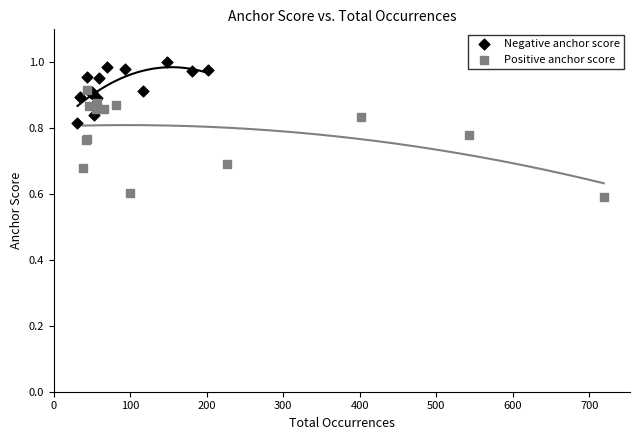

Which series contains the lowest Y value?

Positive anchor score